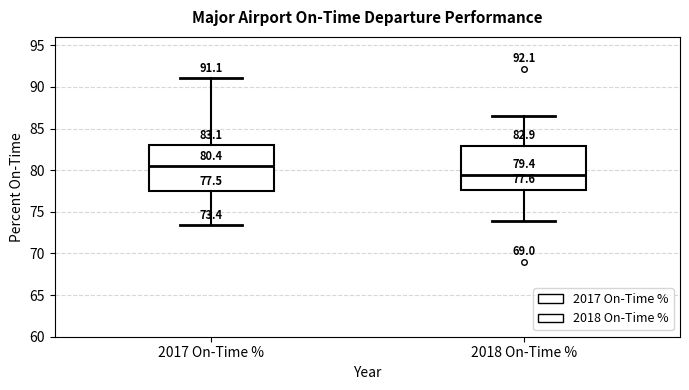

Which box has the highest median line?

2017 On-Time %